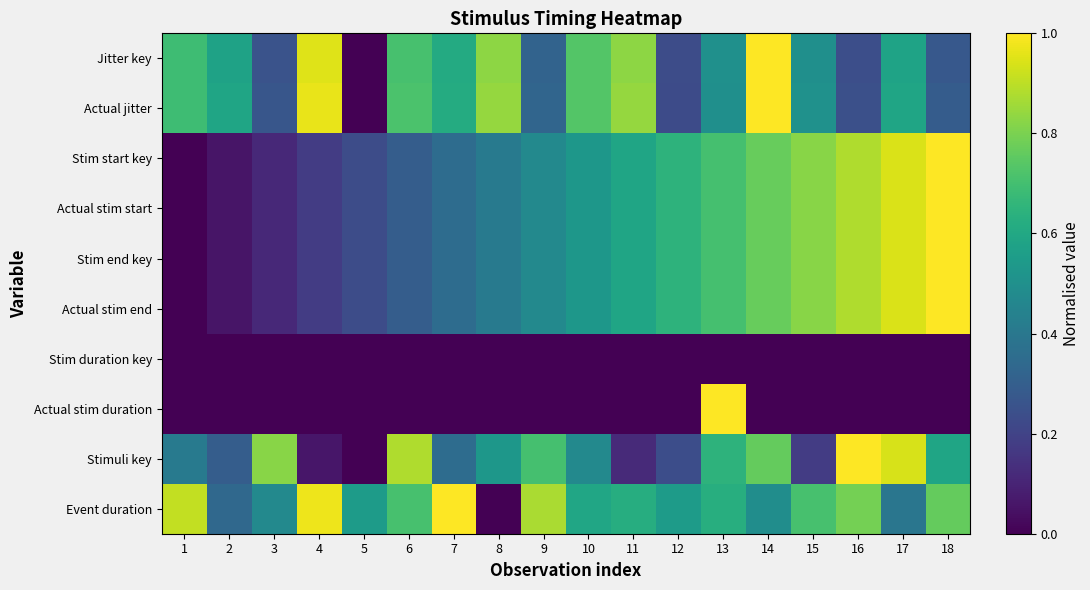

Reading right to left, extract all data points from this chart.

row_0: 18=0.3	17=0.6	16=0.2	15=0.5	14=1.0	13=0.5	12=0.2	11=0.8	10=0.7	9=0.3	8=0.8	7=0.6	6=0.7	5=0.0	4=0.9	3=0.3	2=0.6	1=0.7
row_1: 18=0.3	17=0.6	16=0.2	15=0.5	14=1.0	13=0.5	12=0.2	11=0.8	10=0.7	9=0.3	8=0.8	7=0.6	6=0.7	5=0.0	4=1.0	3=0.3	2=0.6	1=0.7
row_2: 18=1.0	17=0.9	16=0.9	15=0.8	14=0.8	13=0.7	12=0.6	11=0.6	10=0.5	9=0.5	8=0.4	7=0.4	6=0.3	5=0.2	4=0.2	3=0.1	2=0.1	1=0.0
row_3: 18=1.0	17=0.9	16=0.9	15=0.8	14=0.8	13=0.7	12=0.6	11=0.6	10=0.5	9=0.5	8=0.4	7=0.4	6=0.3	5=0.2	4=0.2	3=0.1	2=0.1	1=0.0
row_4: 18=1.0	17=0.9	16=0.9	15=0.8	14=0.8	13=0.7	12=0.6	11=0.6	10=0.5	9=0.5	8=0.4	7=0.4	6=0.3	5=0.2	4=0.2	3=0.1	2=0.1	1=0.0
row_5: 18=1.0	17=0.9	16=0.9	15=0.8	14=0.8	13=0.7	12=0.6	11=0.6	10=0.5	9=0.5	8=0.4	7=0.4	6=0.3	5=0.2	4=0.2	3=0.1	2=0.1	1=0.0
row_6: 18=0.0	17=0.0	16=0.0	15=0.0	14=0.0	13=0.0	12=0.0	11=0.0	10=0.0	9=0.0	8=0.0	7=0.0	6=0.0	5=0.0	4=0.0	3=0.0	2=0.0	1=0.0
row_7: 18=0.0	17=0.0	16=0.0	15=0.0	14=0.0	13=1.0	12=0.0	11=0.0	10=0.0	9=0.0	8=0.0	7=0.0	6=0.0	5=0.0	4=0.0	3=0.0	2=0.0	1=0.0
row_8: 18=0.6	17=0.9	16=1.0	15=0.2	14=0.8	13=0.6	12=0.2	11=0.1	10=0.5	9=0.7	8=0.5	7=0.4	6=0.9	5=0.0	4=0.1	3=0.8	2=0.3	1=0.4
row_9: 18=0.8	17=0.4	16=0.8	15=0.7	14=0.5	13=0.6	12=0.5	11=0.6	10=0.6	9=0.9	8=0.0	7=1.0	6=0.7	5=0.5	4=1.0	3=0.5	2=0.3	1=0.9